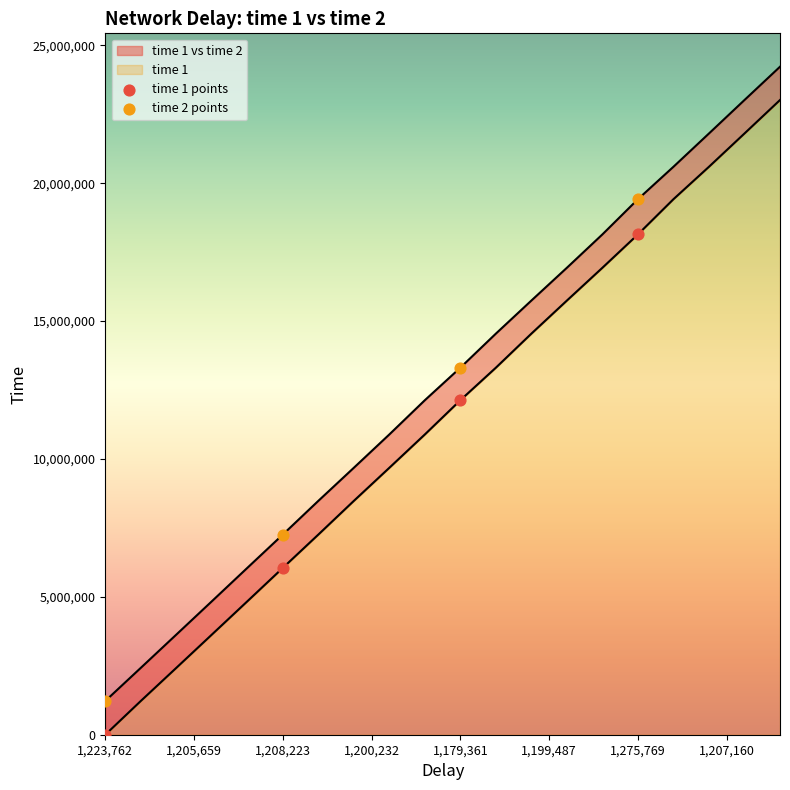

Which series reaches the maximum Y coordinate?

time 2